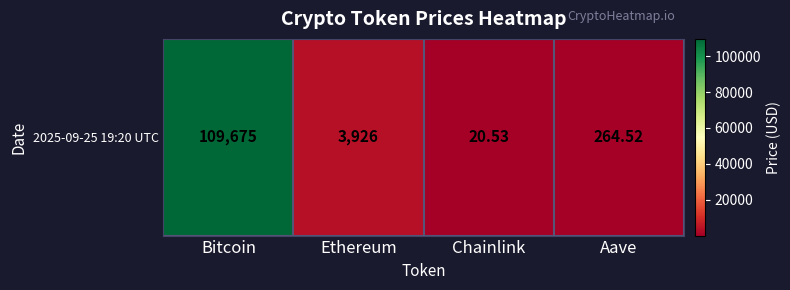

What is the difference between the second highest and minimum values?

3905.7